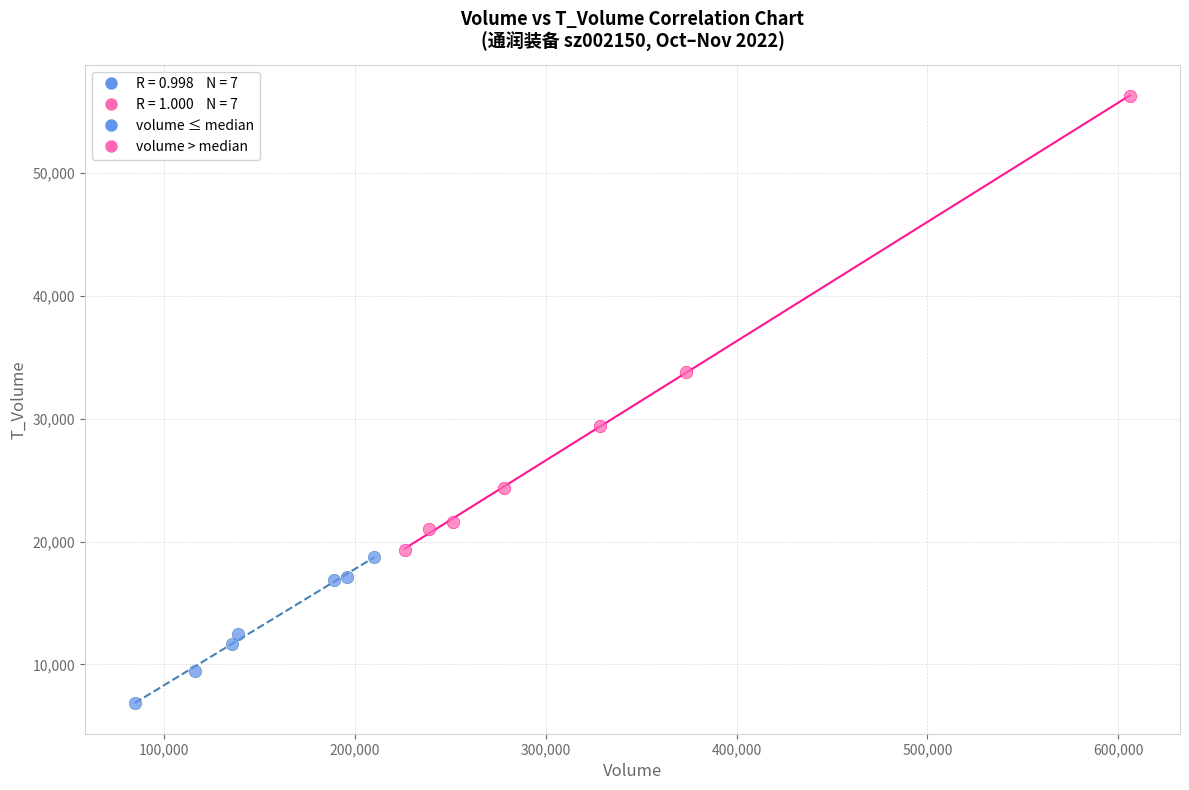

Which series reaches the minimum Y coordinate?

volume ≤ median